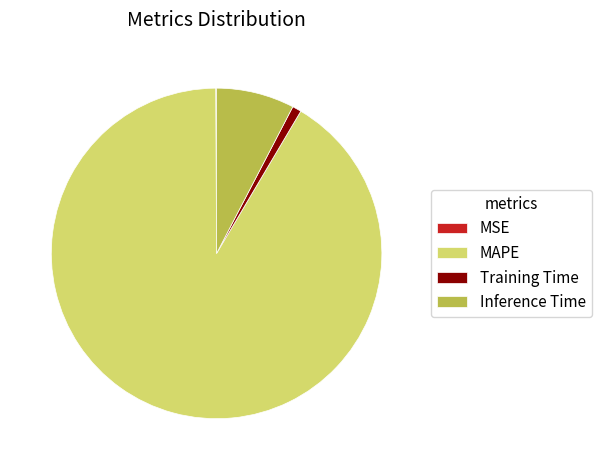

Does MAPE represent more than half of the total?

Yes